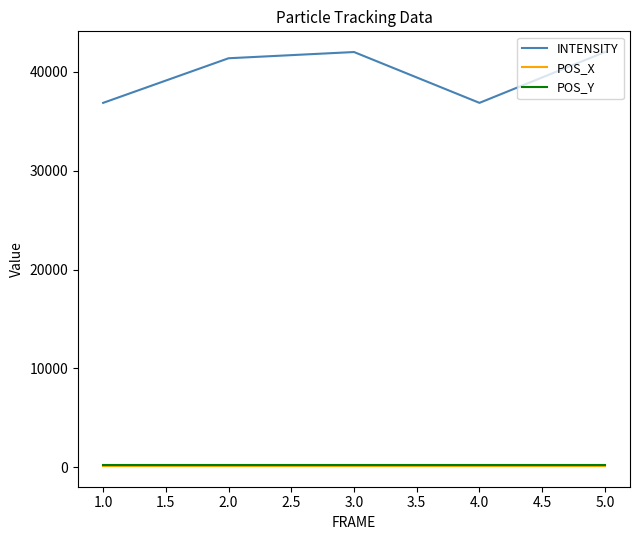

What are all the series names shown in the legend?

INTENSITY, POS_X, POS_Y